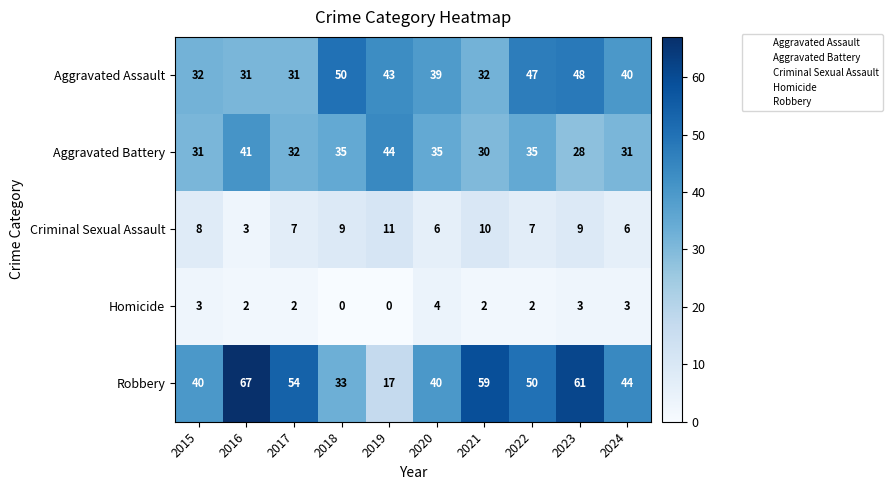

What is the total value across all series at 2016?

144